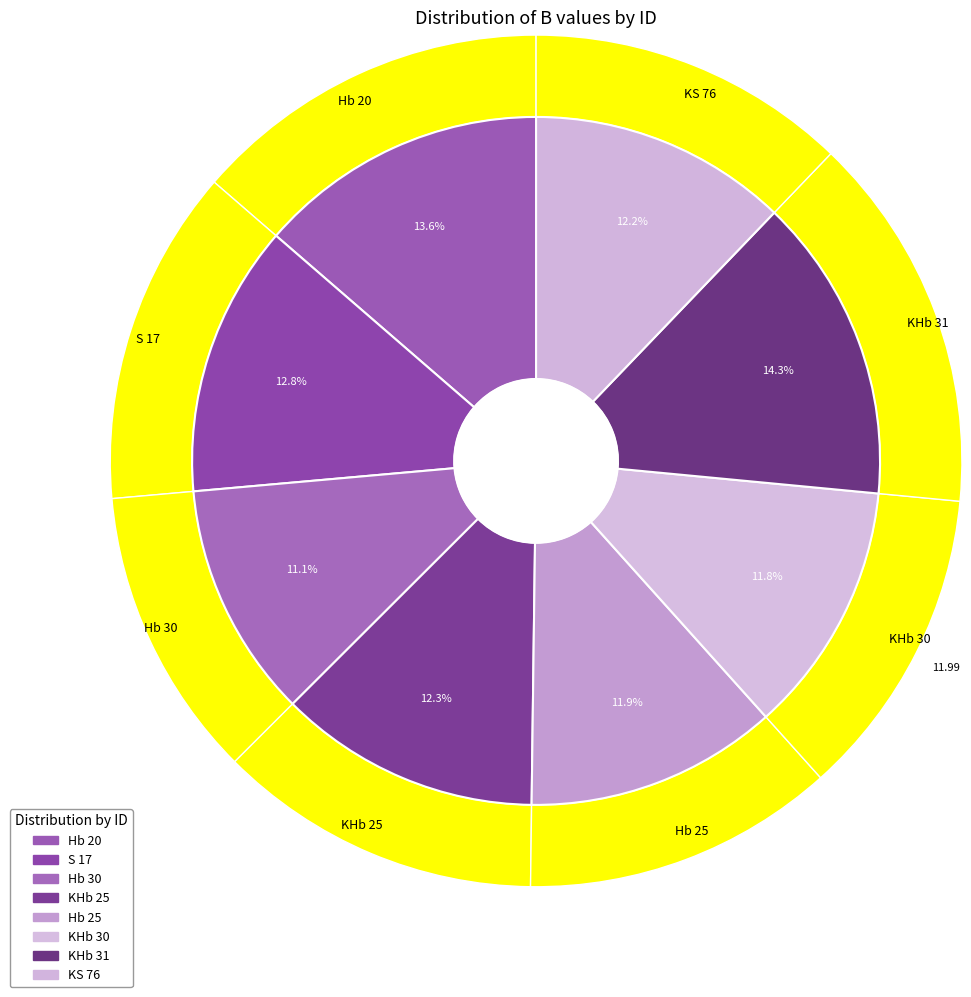

Count the number of slices in the pie.

8